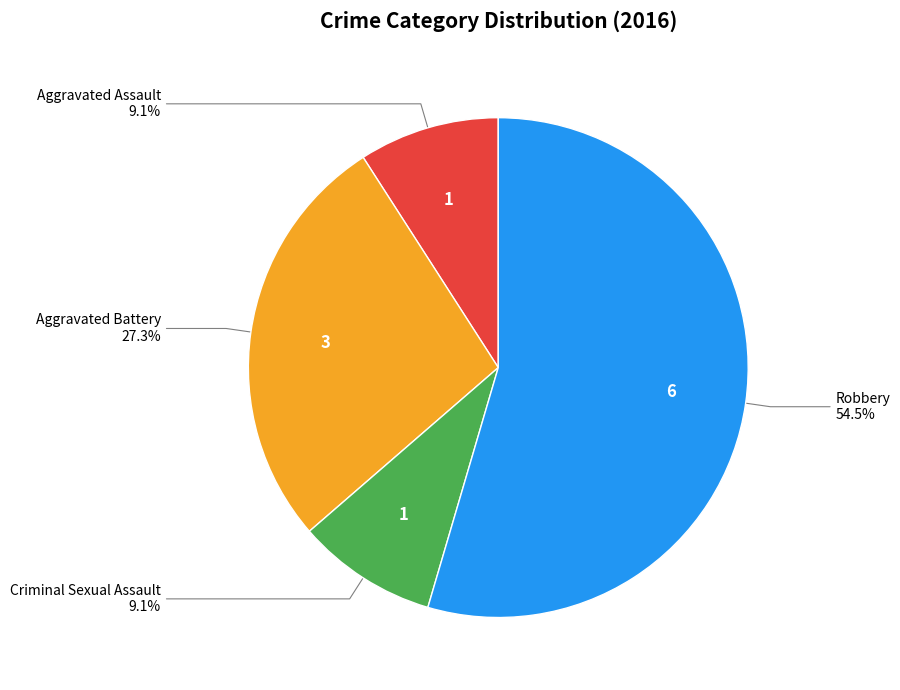

To the nearest percent, what is the average slice percentage?

25%